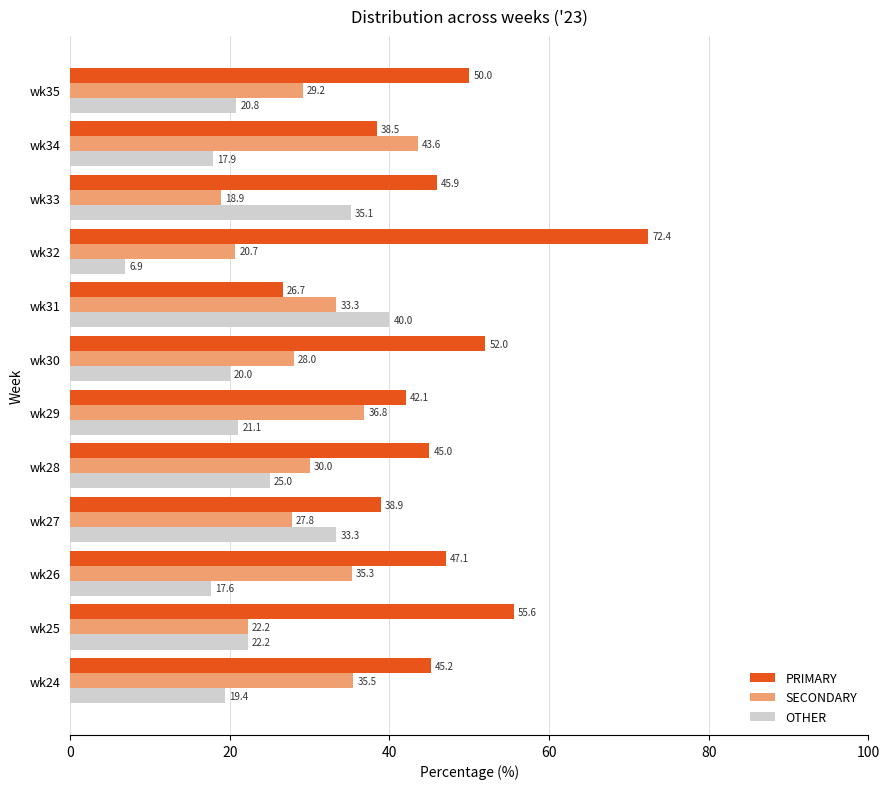

At which label is OTHER closest to 23?

wk25